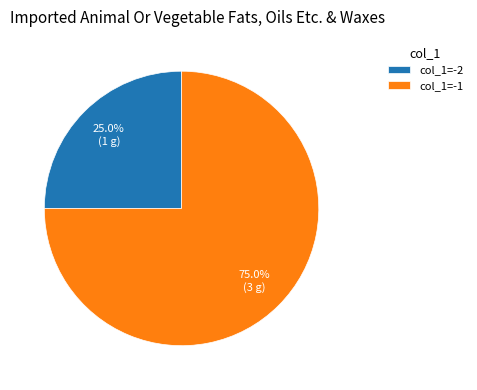

What portion of the pie excludes col_1=-2?

75.0%